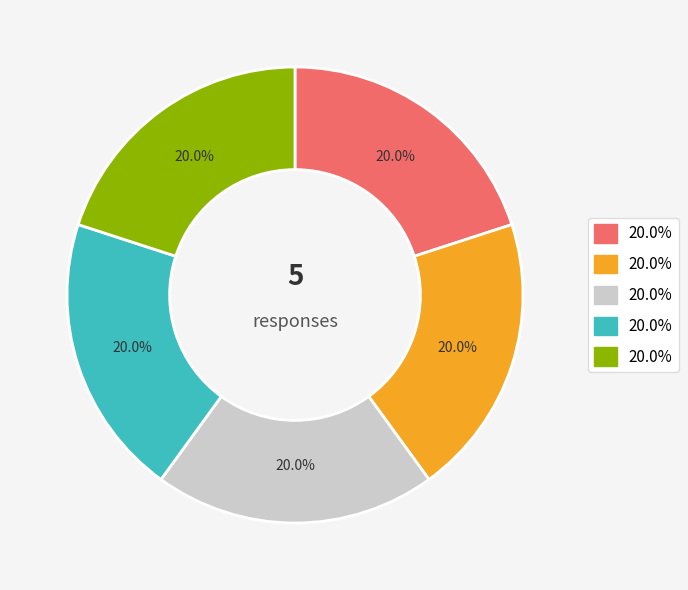

Is there any slice that represents more than half of the pie?

No